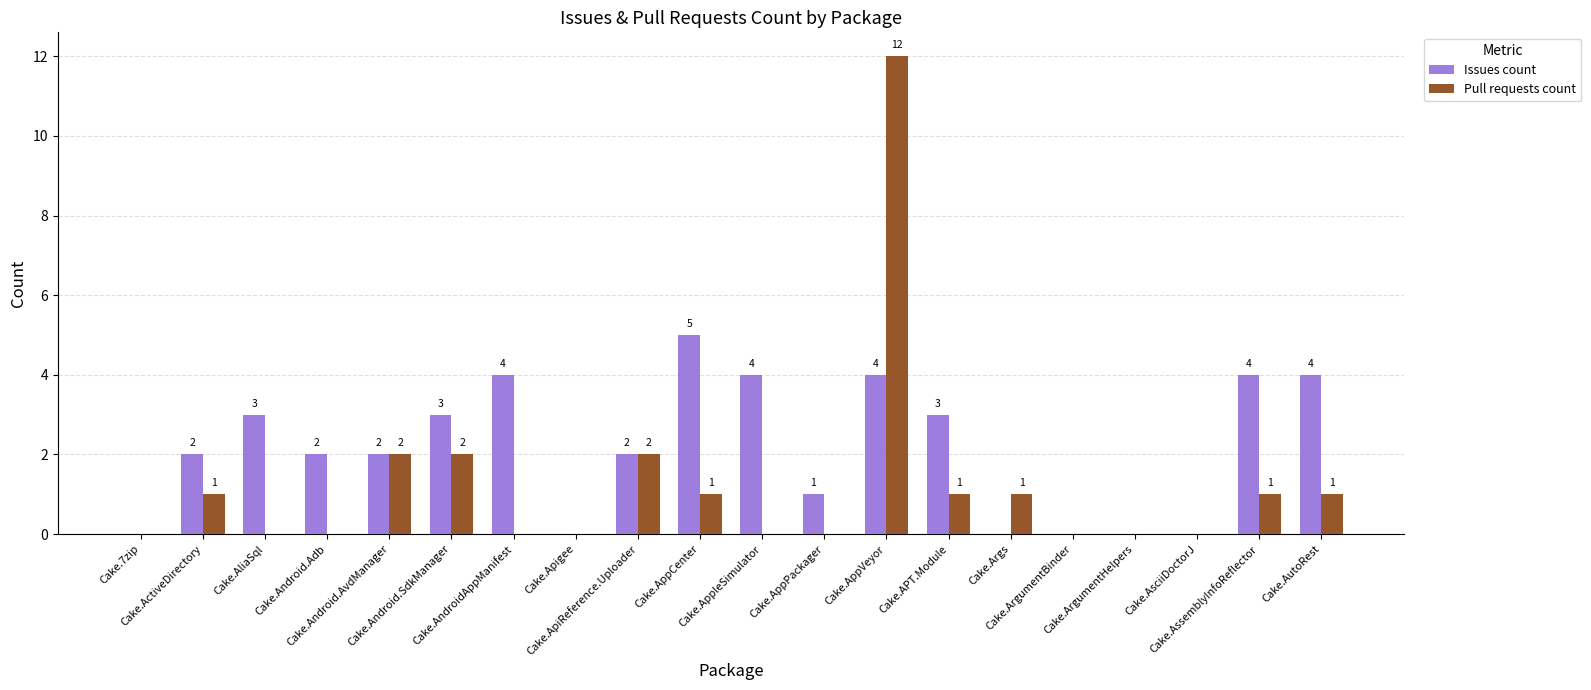

Which series has the largest range (max minus min)?

Pull requests count